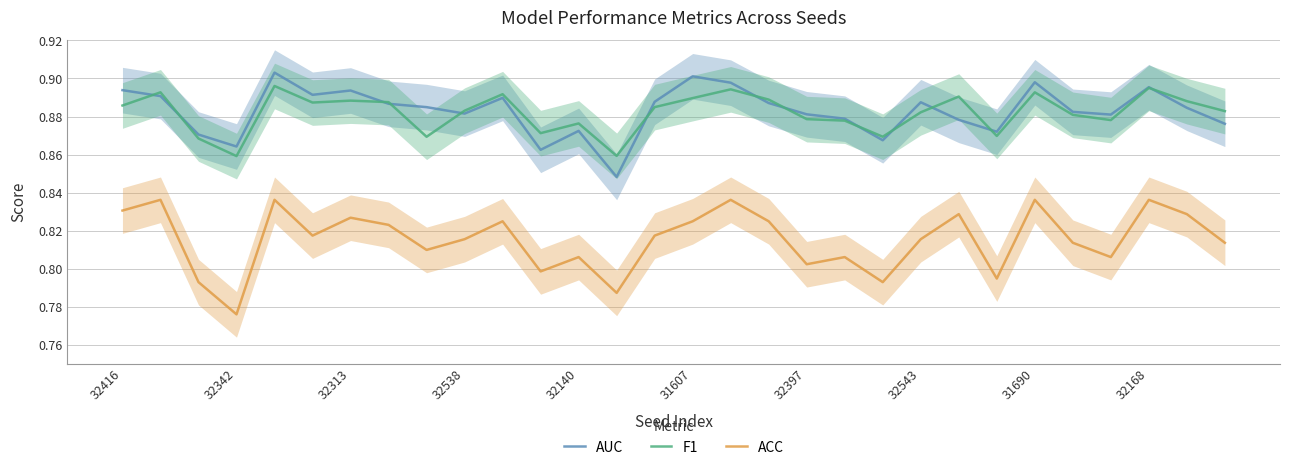

True or false: ACC has a value of 0.8 at 26.

True